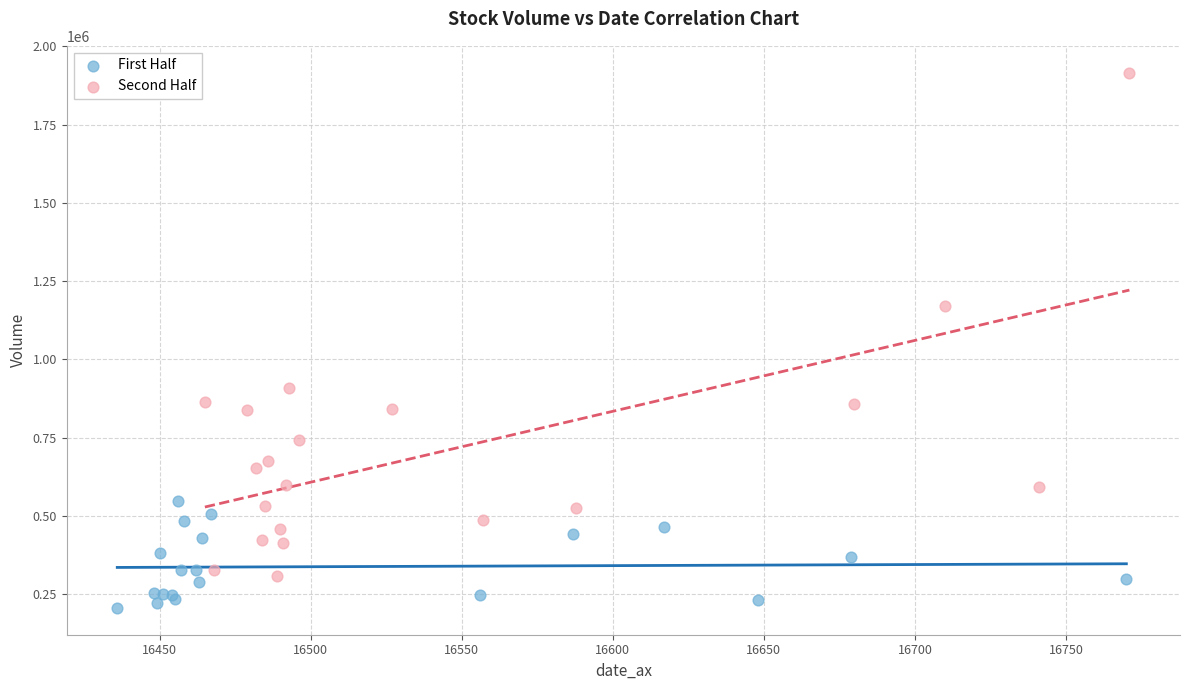

What are all the series names shown in the legend?

First Half, Second Half